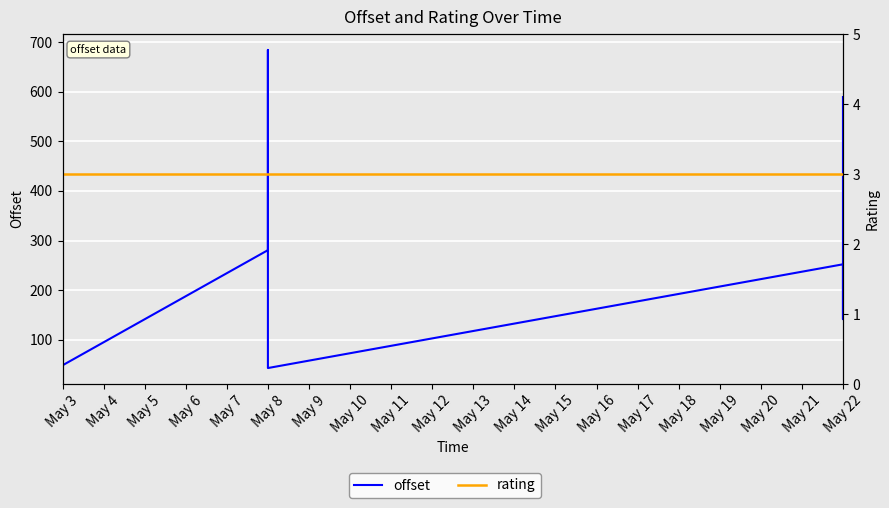

Which category has the lowest value across all series?

May 22